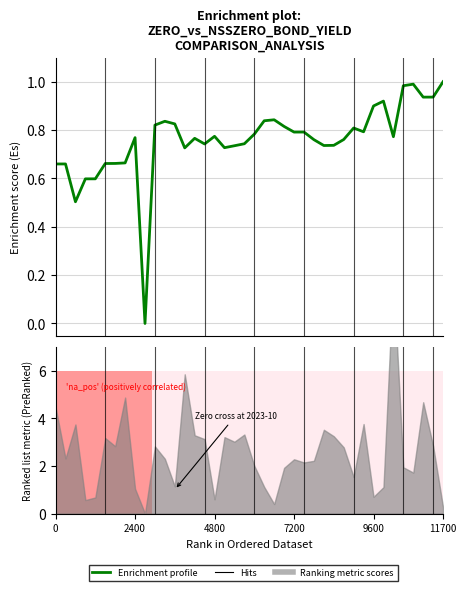

Does the chart display data point markers on the line(s)?

No